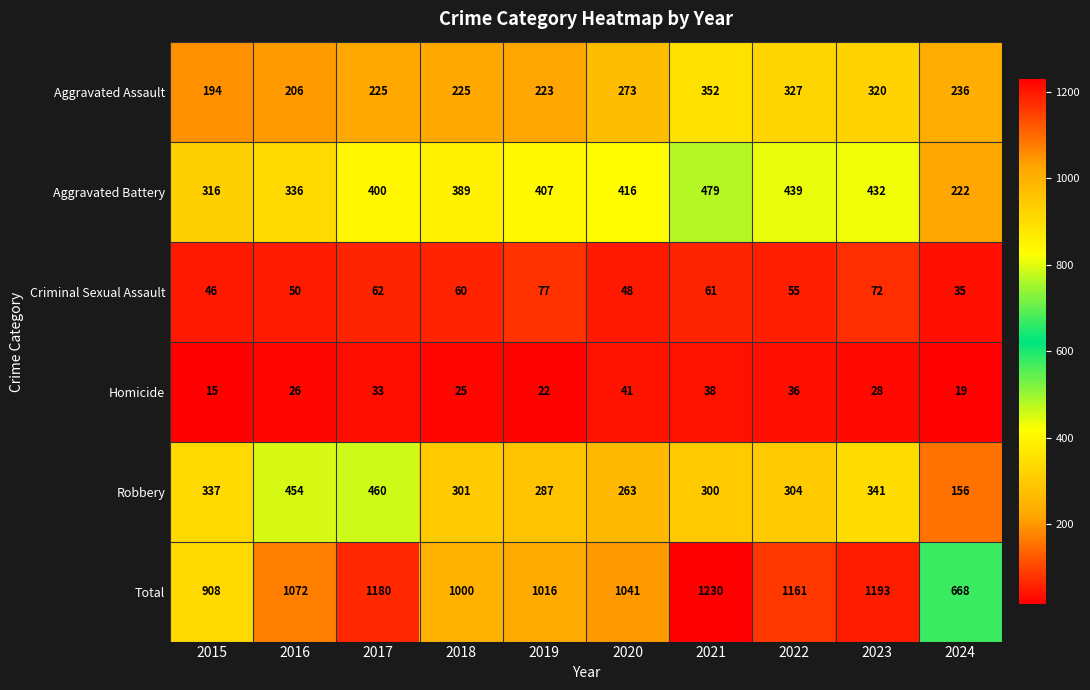

Which label corresponds to the smallest value in the chart?

2015